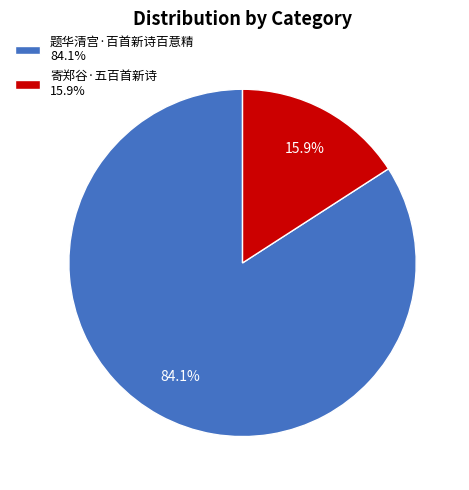

True or false: 题华清宫·百首新诗百意精 accounts for 84% of the total.

True